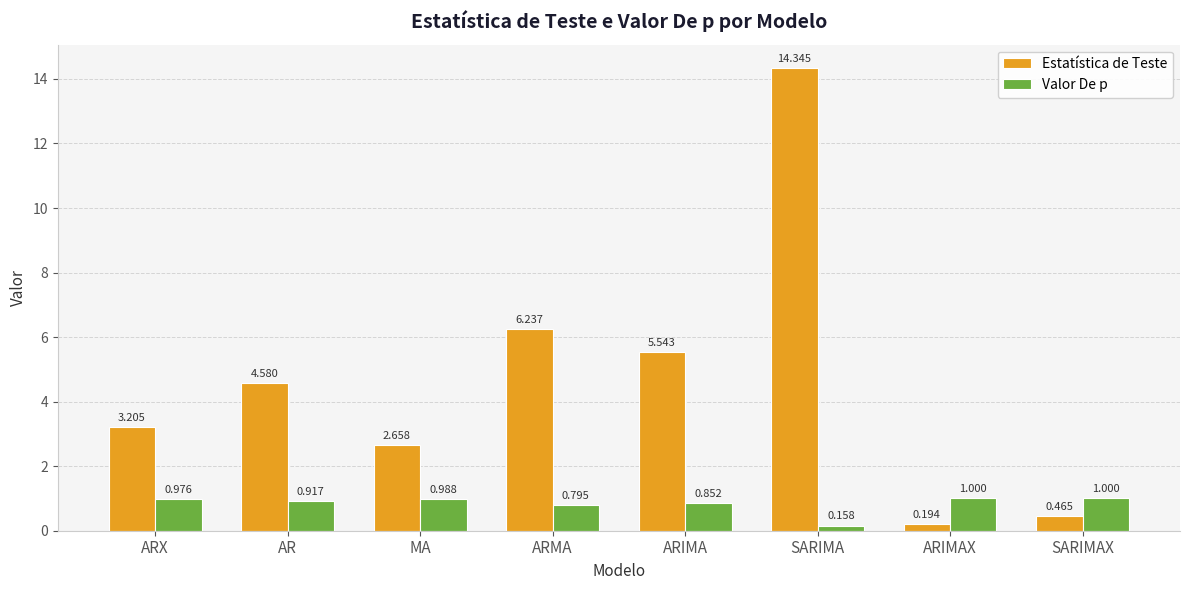

Rank the series at SARIMAX from highest to lowest value.

Valor De p, Estatística de Teste